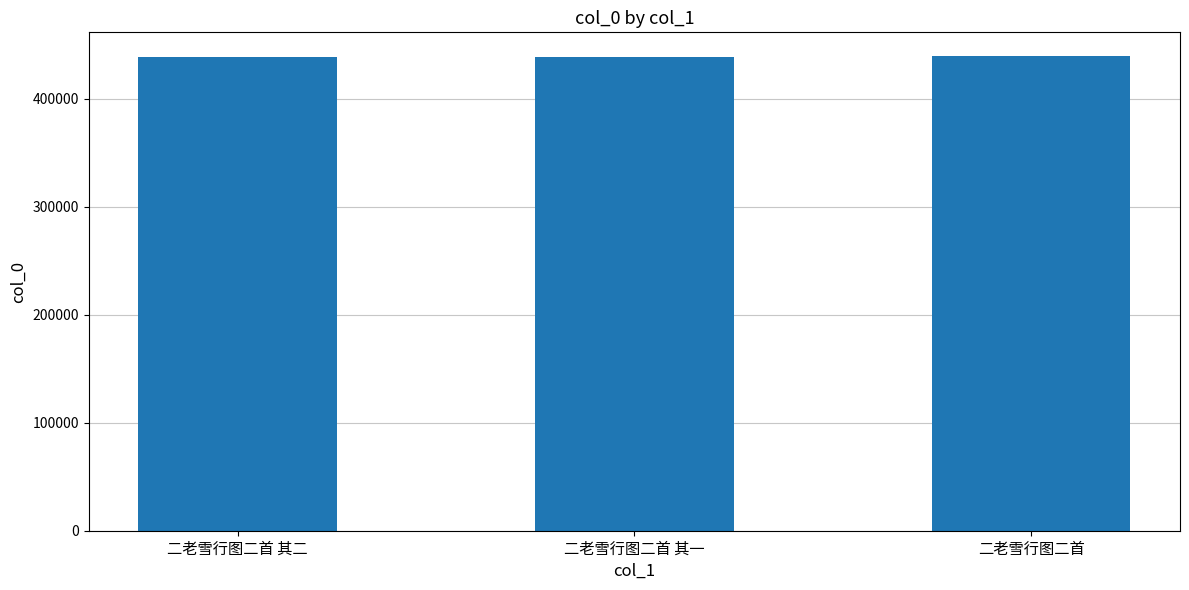

The chart shows a value of 159168 at 二老雪行图二首 其二. True or false?

False